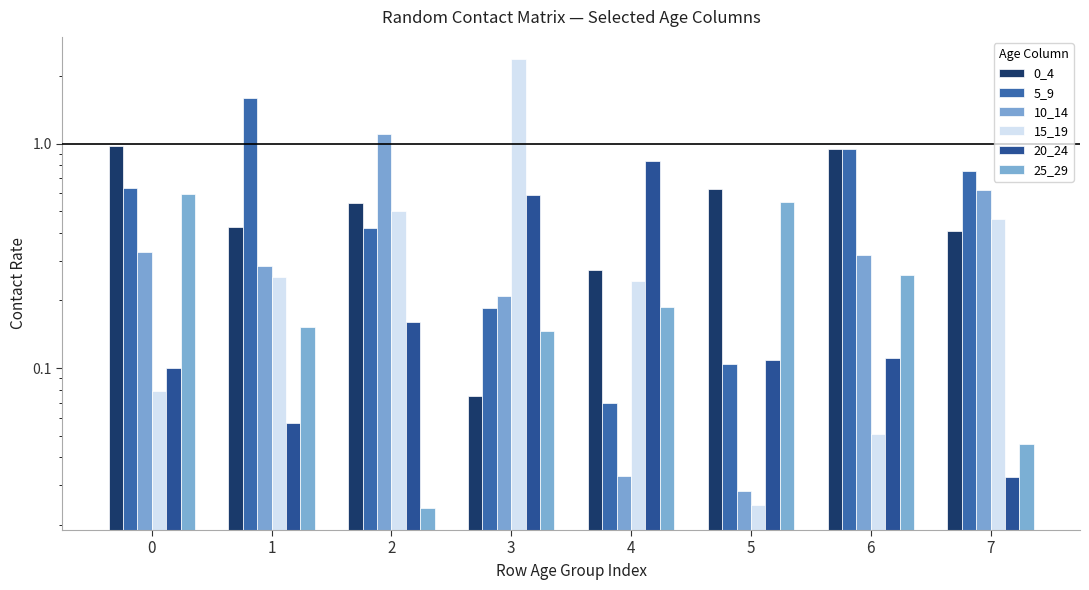

Does the chart contain stacked bars?

No